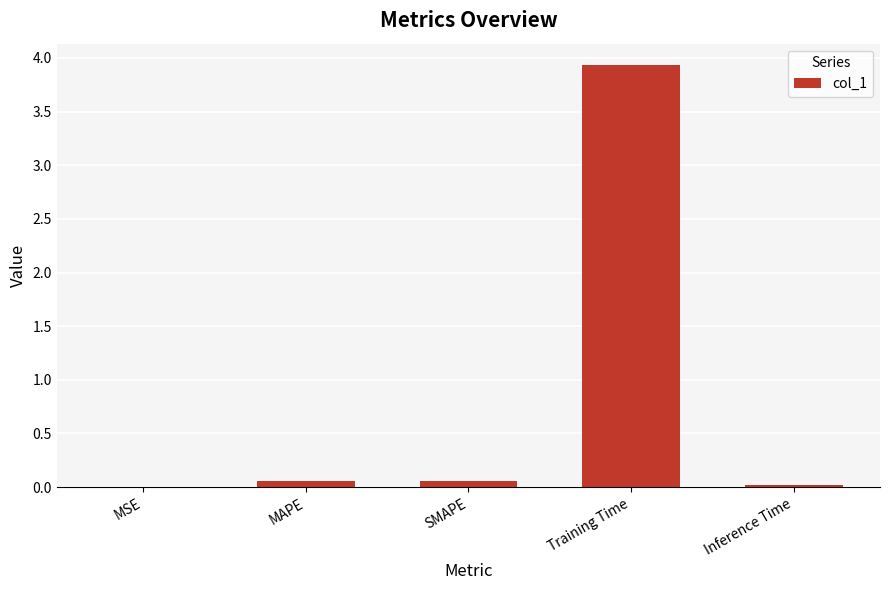

True or false: the data shows 0.0 at MSE.

True